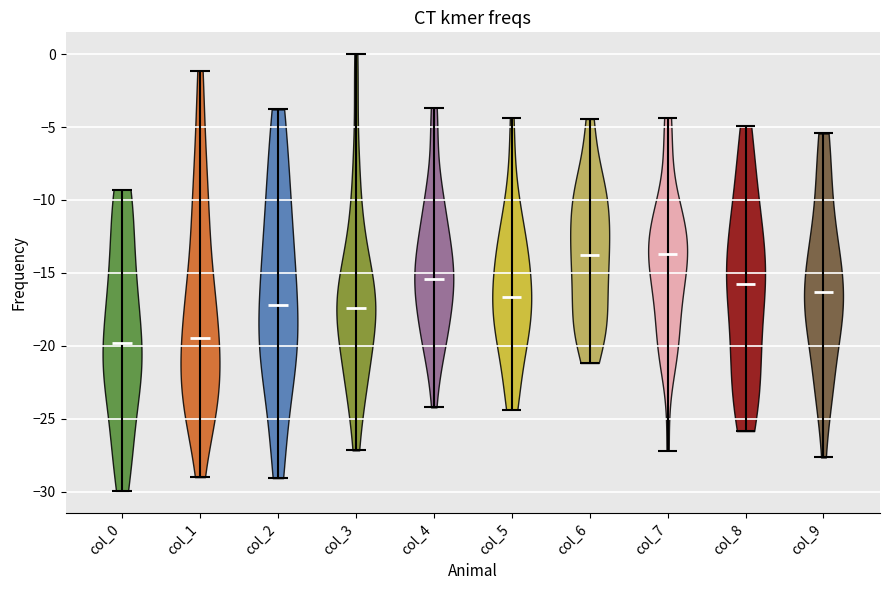

What is the highest point the violin for col_5 reaches on the y-axis? The values are not printed on the chart, so give them approximately, as read against the axis.

-4.5